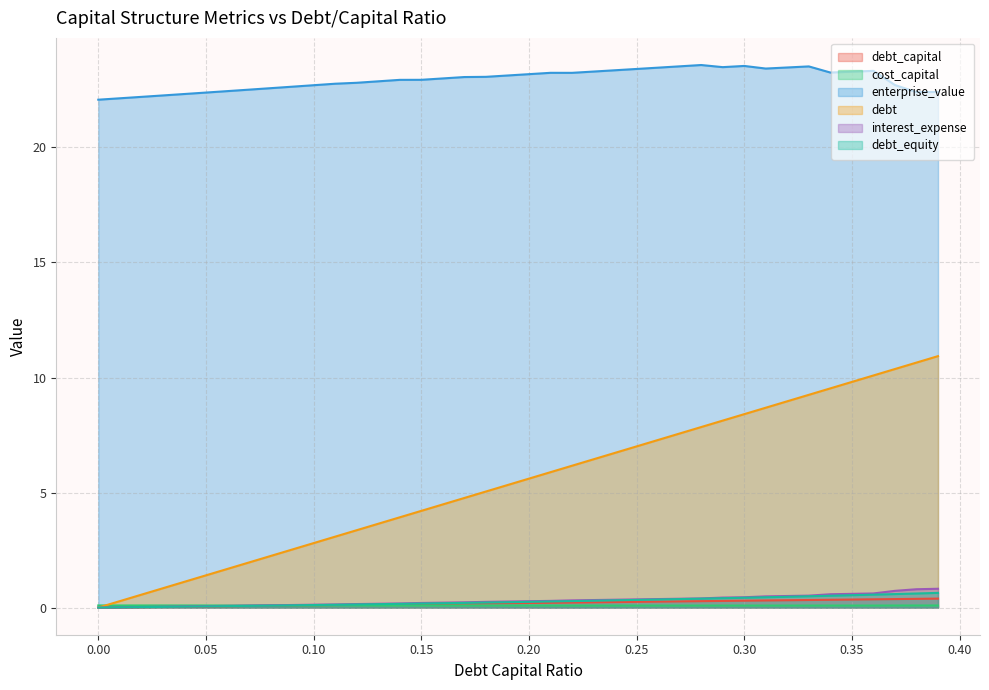

True or false: enterprise_value has more than 0 interior local peaks.

True